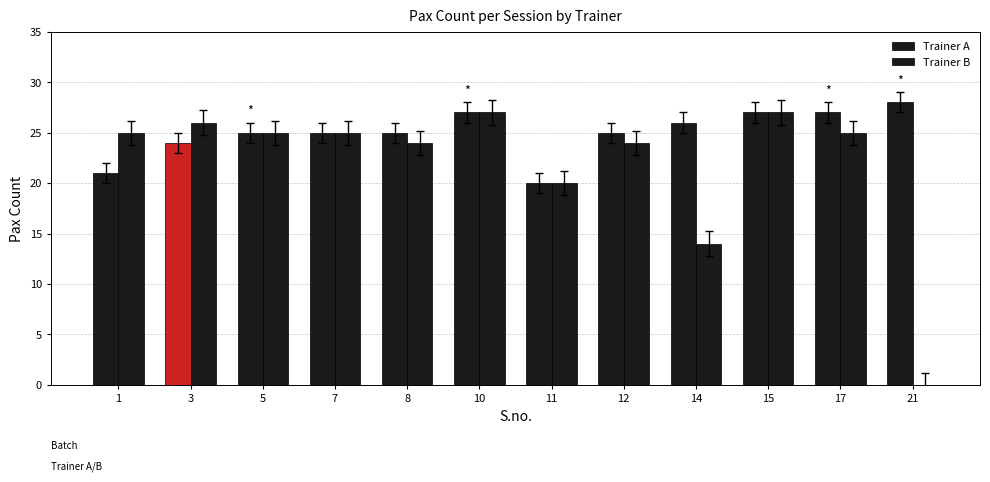

Are the bars horizontal?

No